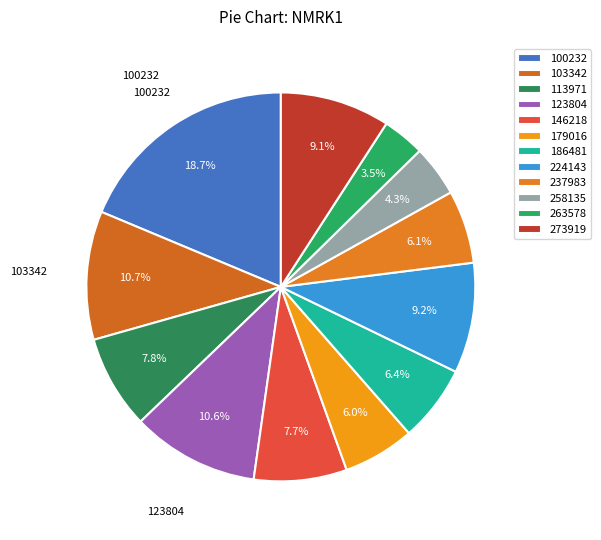

Rank the categories by value from highest to lowest.

100232, 103342, 123804, 224143, 273919, 113971, 146218, 186481, 237983, 179016, 258135, 263578